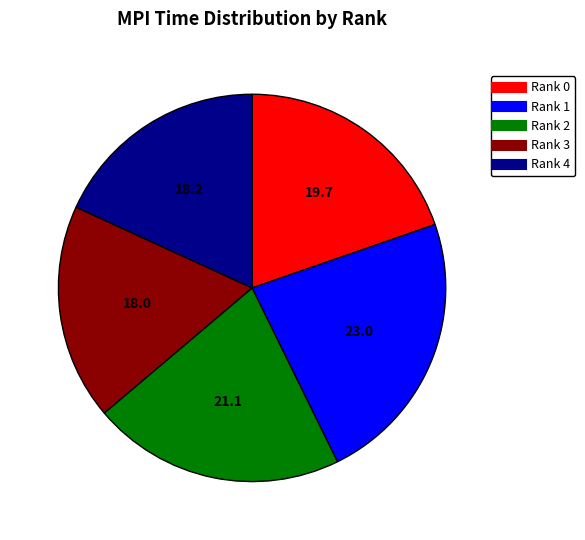

Approximately how many times larger is the value at Rank 0 compared to Rank 2?

0.9